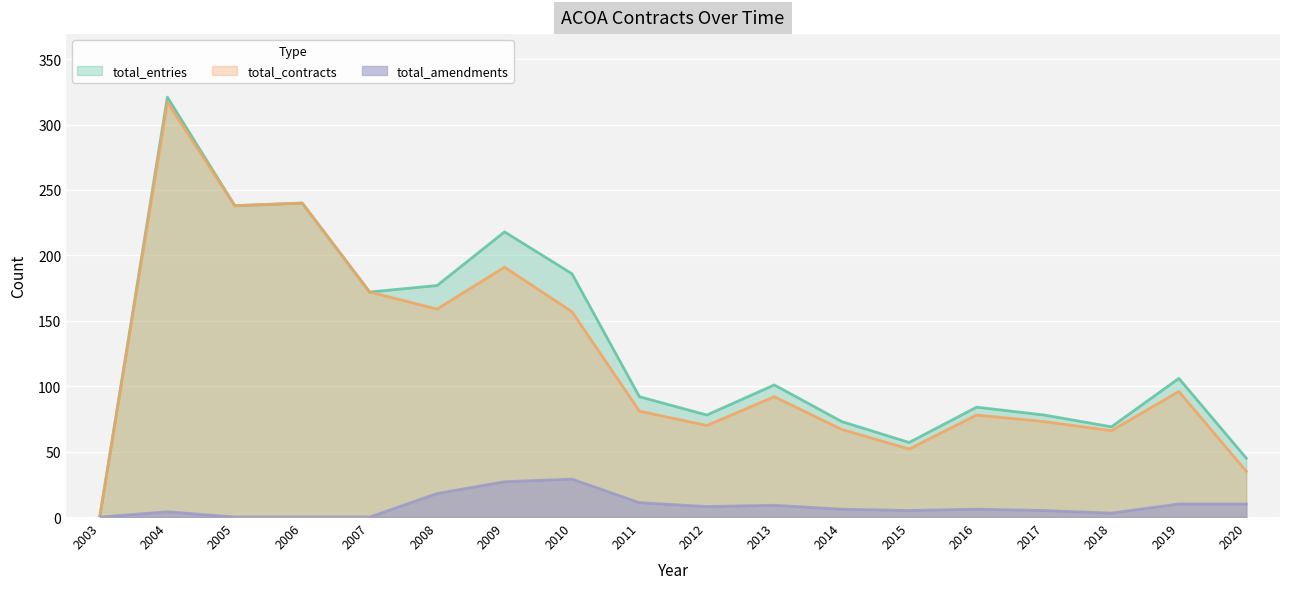

True or false: total_amendments and total_contracts cross at least once.

False